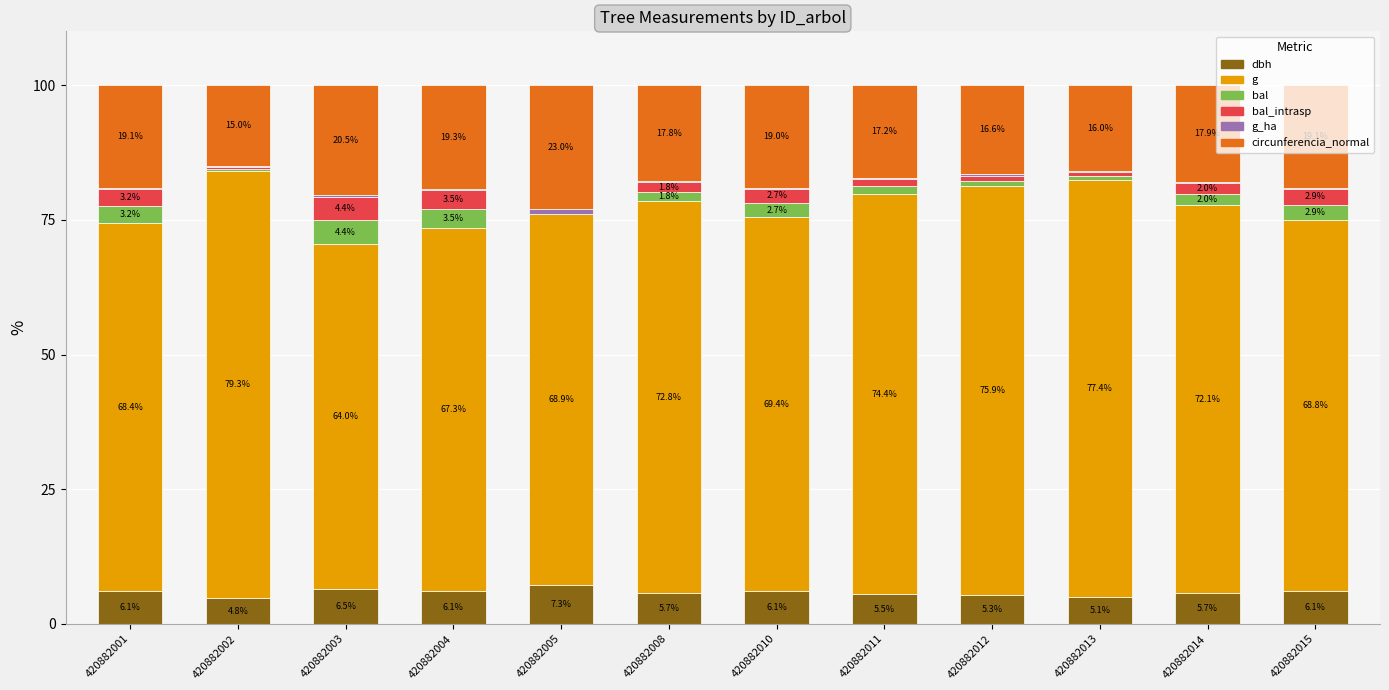

Where is dbh nearest to the value 6?

420882010